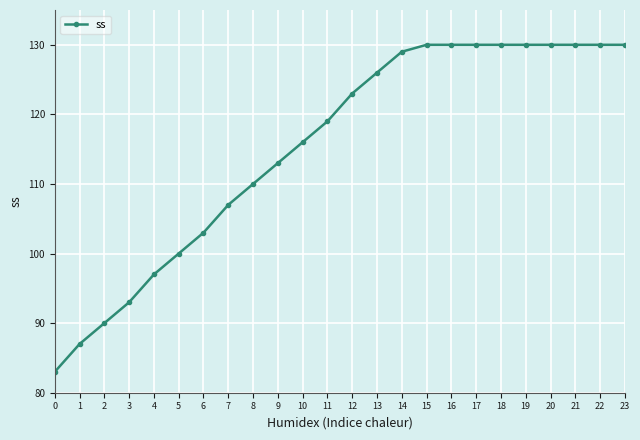

What is the change in value from 11 to 12?

+4